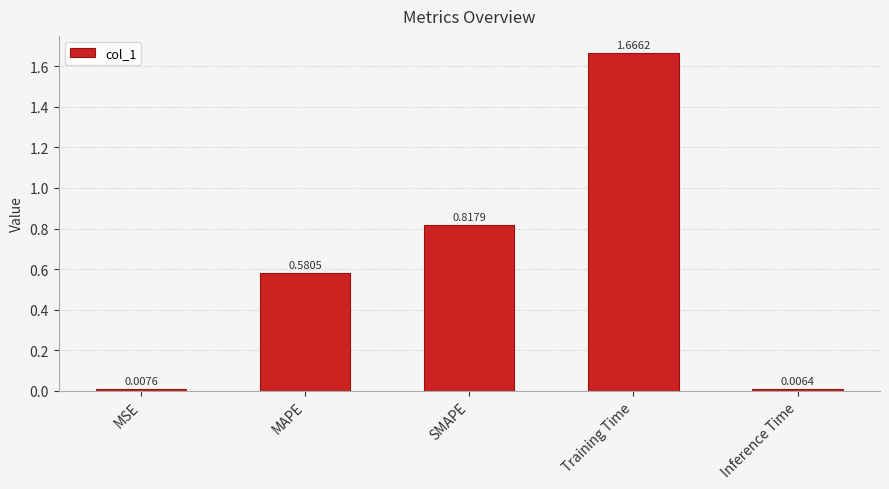

Between SMAPE and MAPE, which is larger?

SMAPE